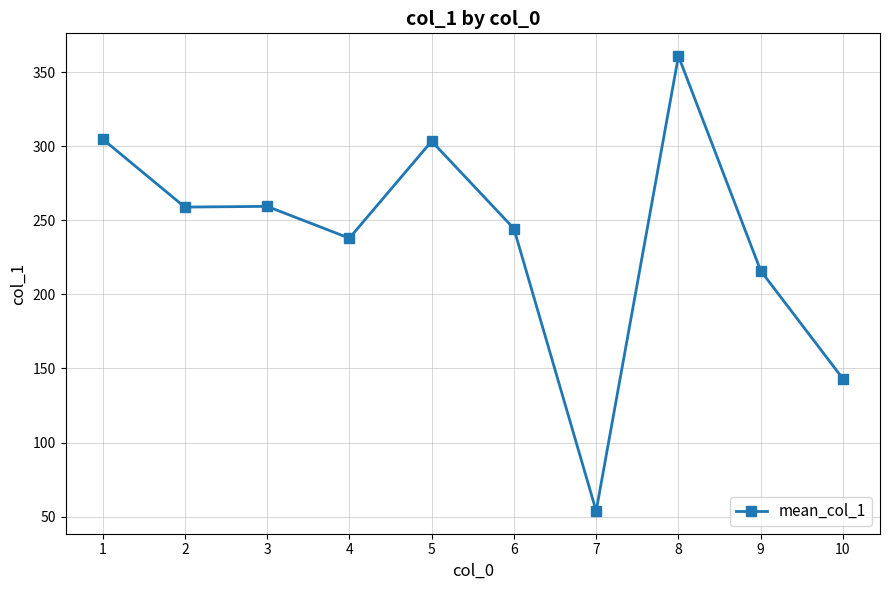

At which label is the value closest to 207?

9